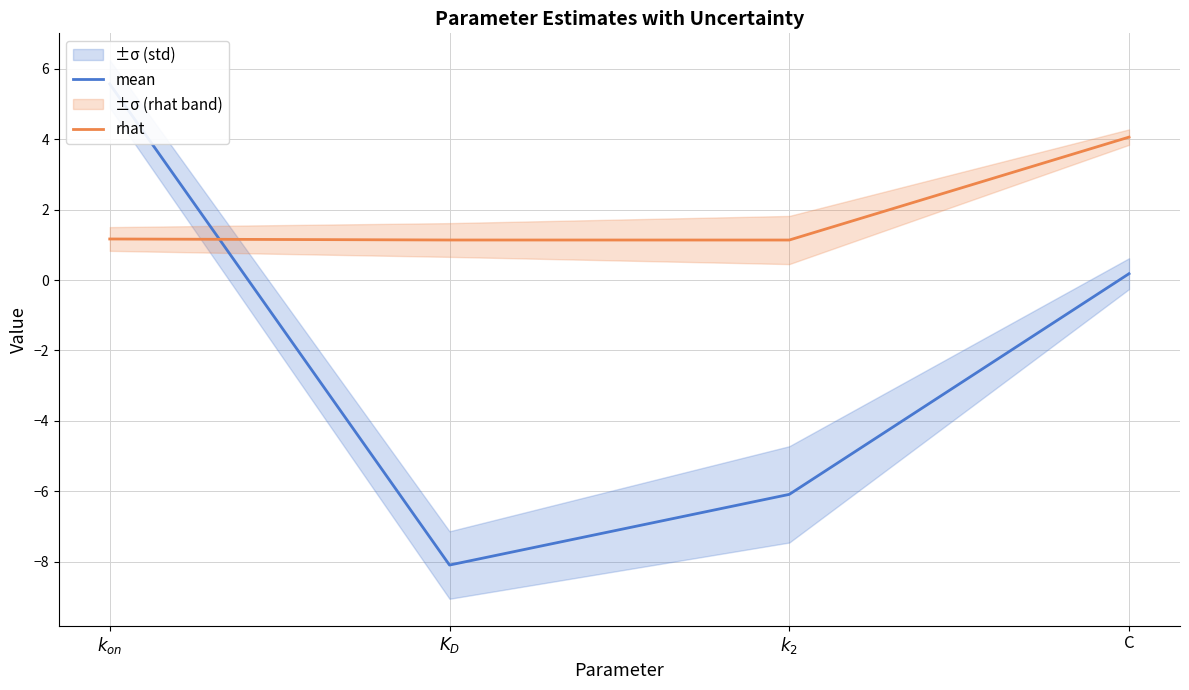

Reading left to right, list all the values displayed in this chart.

mean: 5.6	-8.1	-6.1	0.2
rhat: 1.2	1.1	1.1	4.1